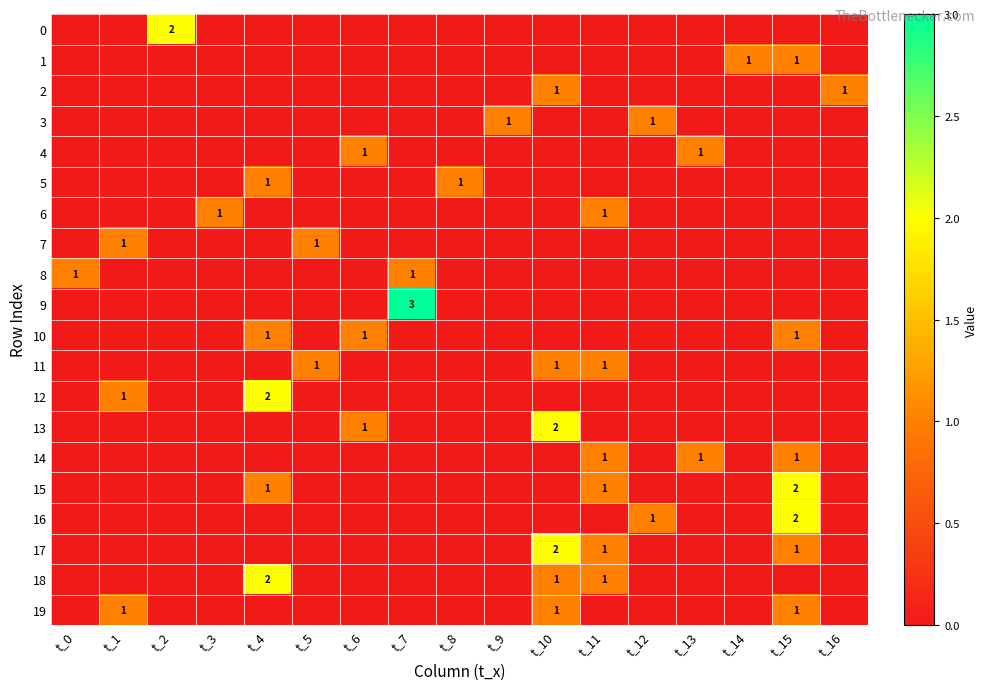

The value of 18 at t_11 is 0. True or false?

False